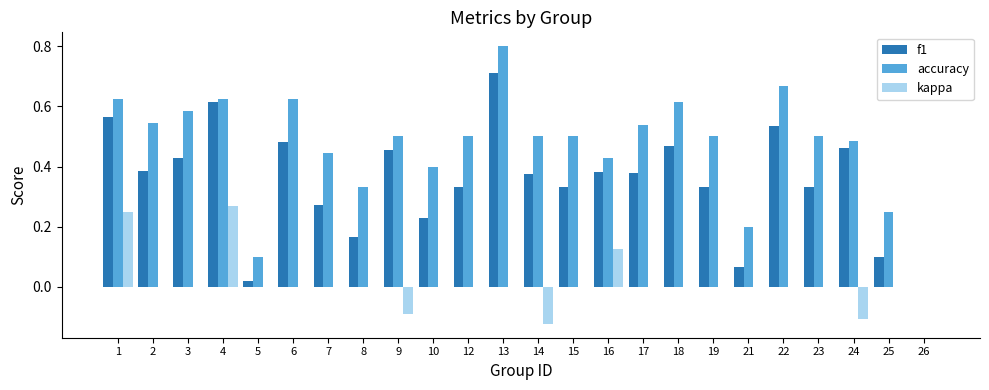

What is the total value across all series at 23?

0.8